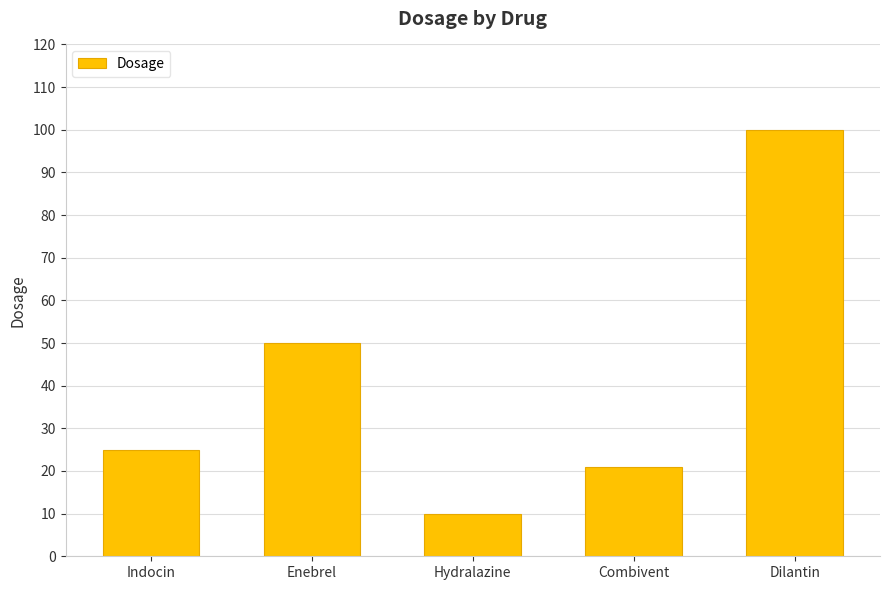

What is the difference between the maximum and minimum values?

90